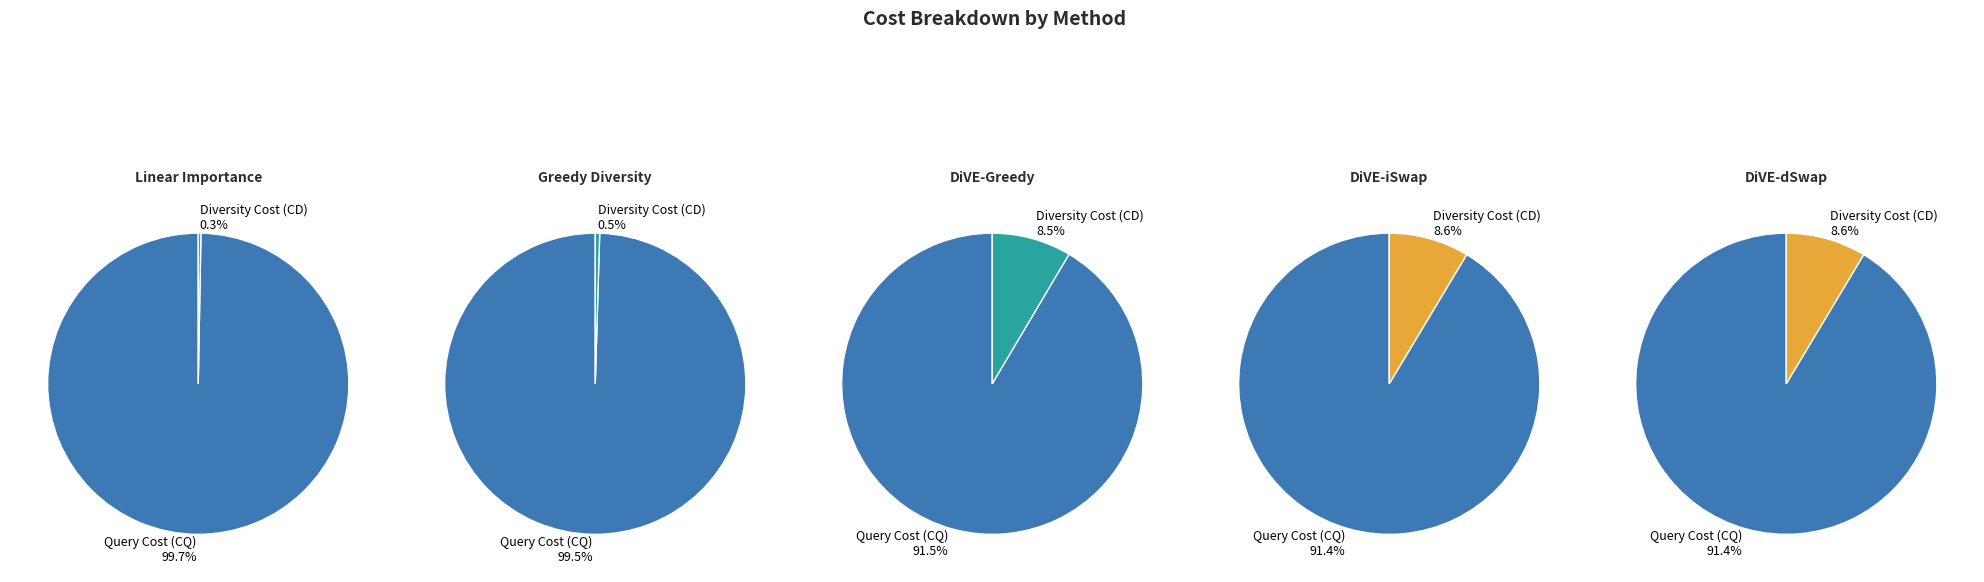

How many slices are in this pie chart?

2